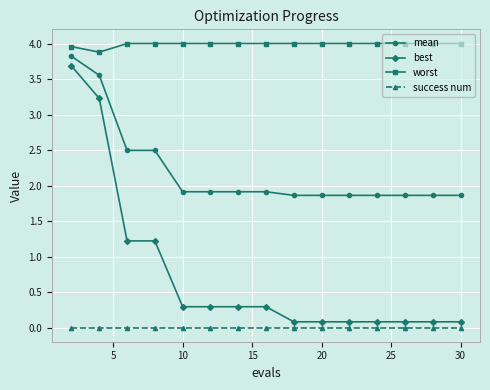

Which series has the widest spread of values?

best